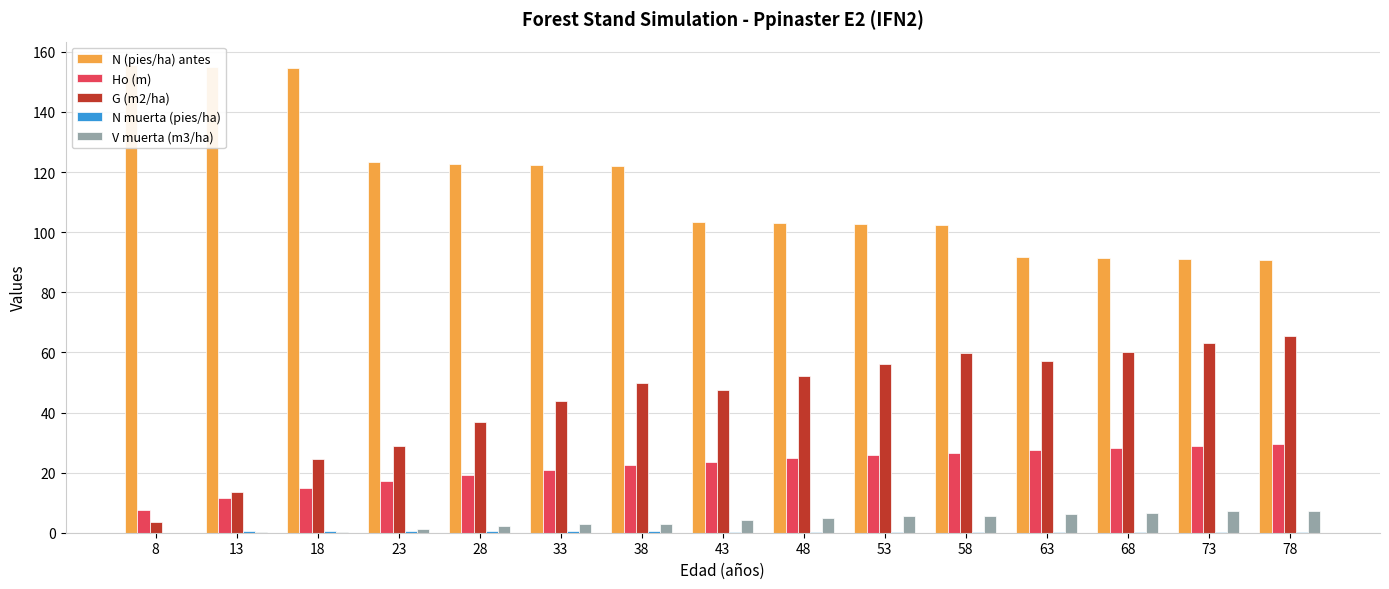

True or false: G (m2/ha) has a value of 57.3 at 28.

False